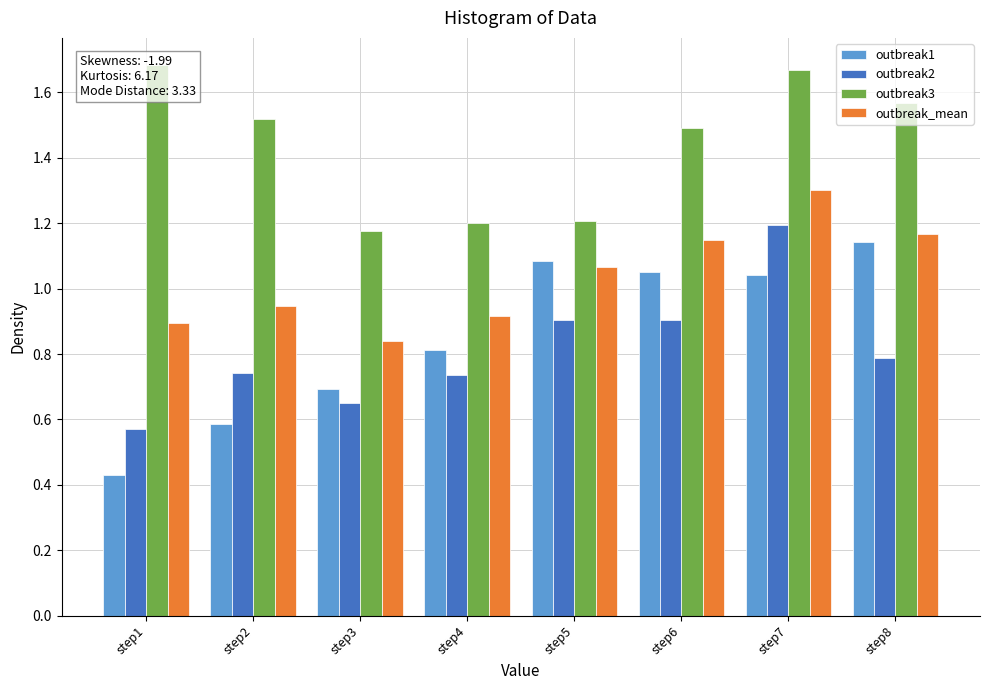

What are all the series names shown in the legend?

outbreak1, outbreak2, outbreak3, outbreak_mean